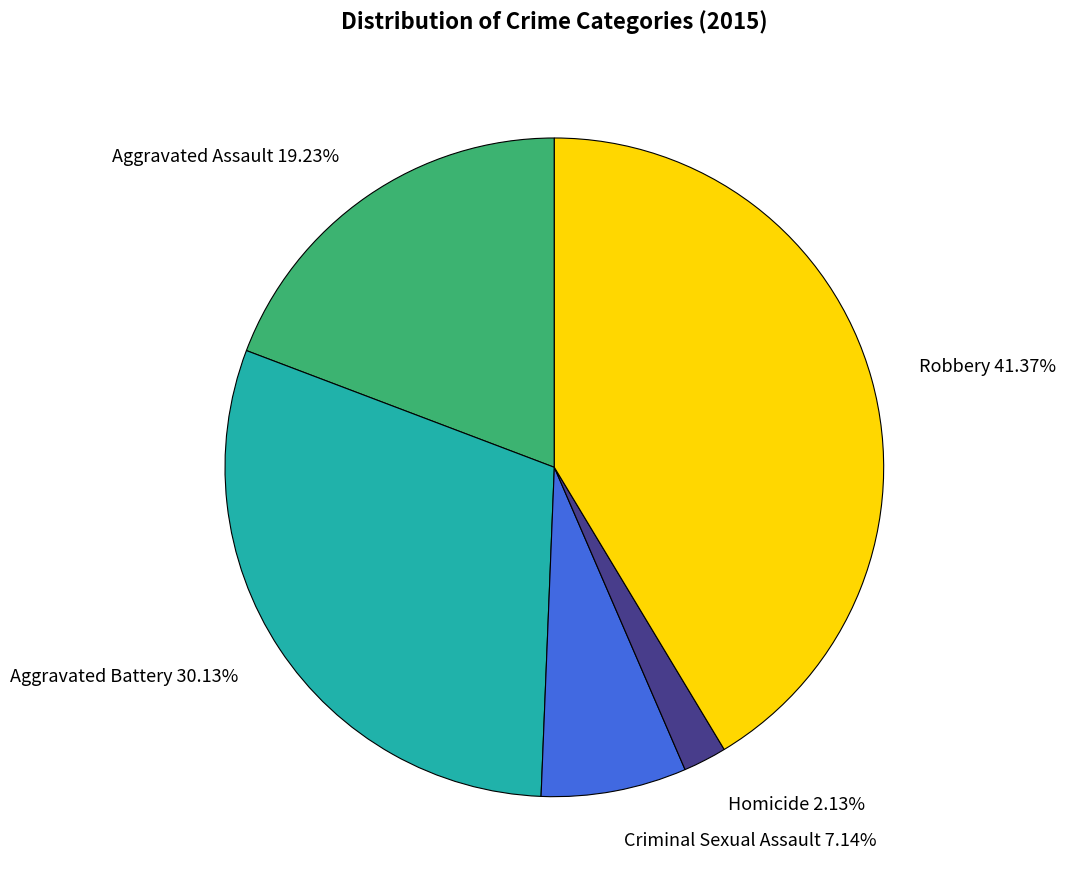

What is the largest slice in the pie chart?

Robbery